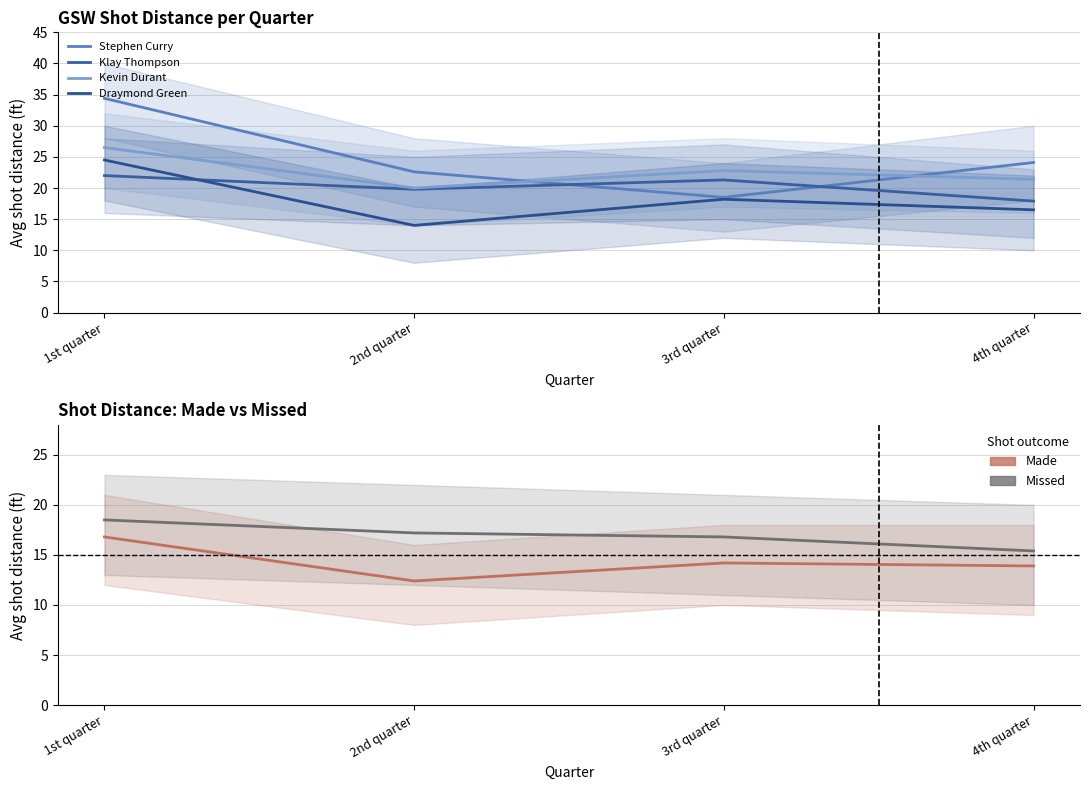

True or false: missed and made intersect in this chart.

False